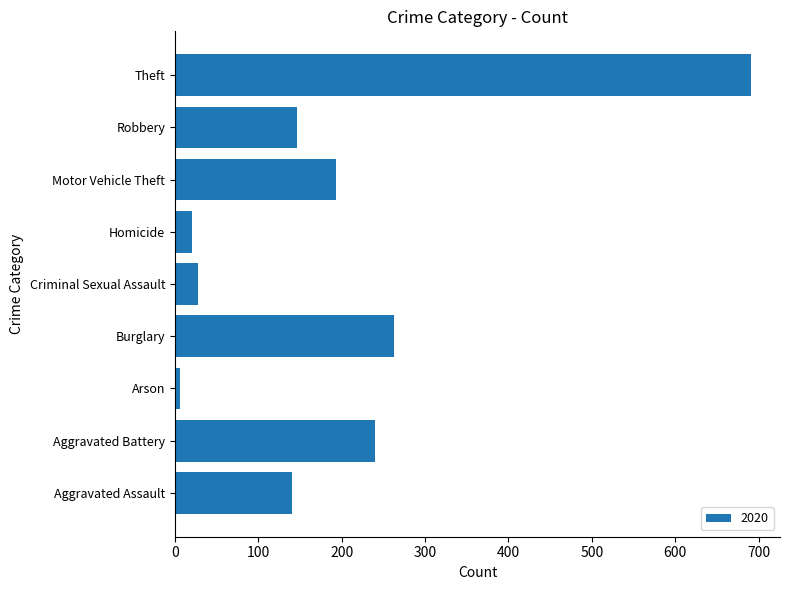

Are the bars horizontal?

Yes